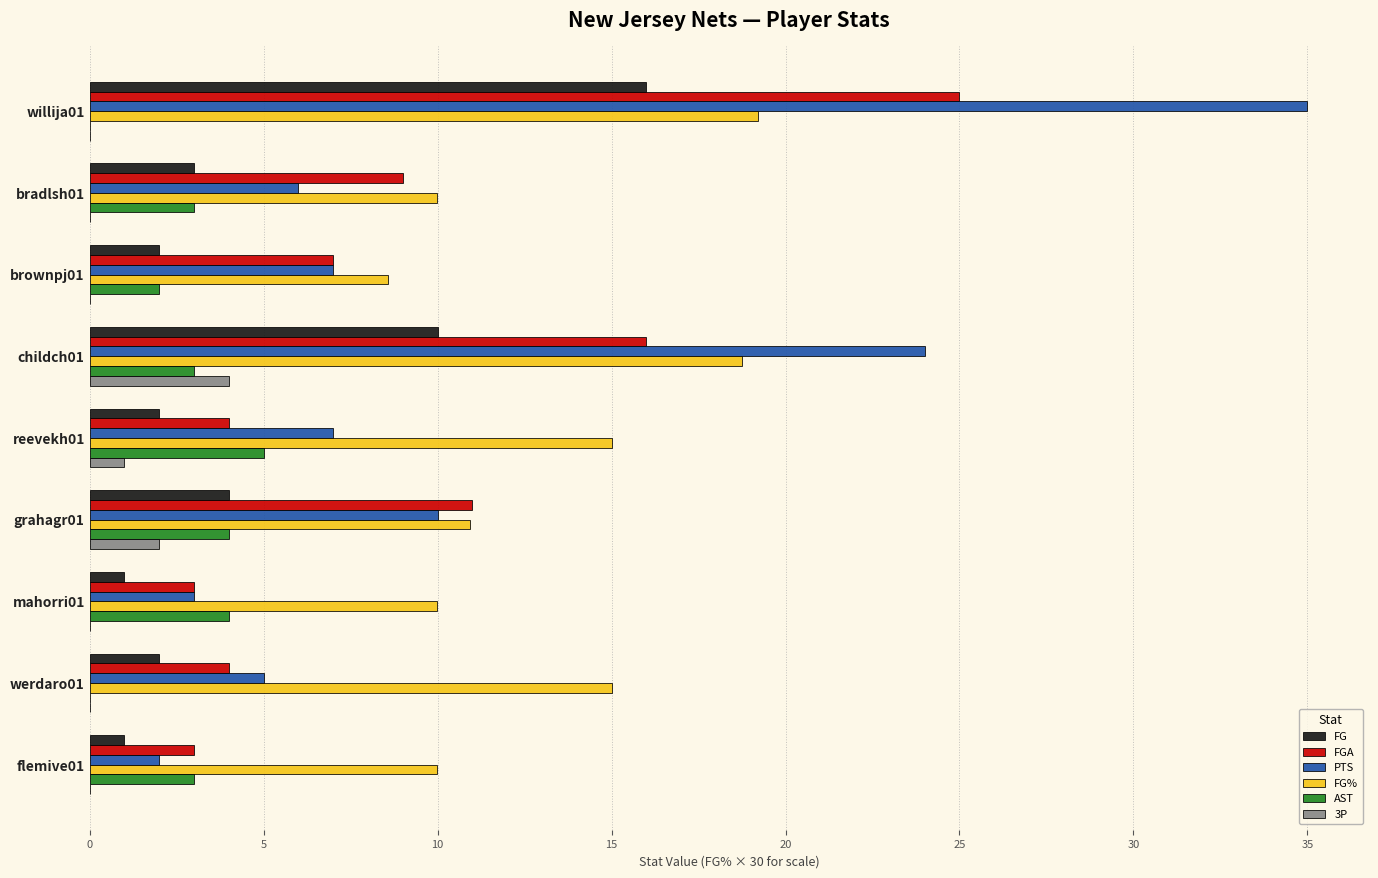

What is the sum of the 3P values at grahagr01 and reevekh01?

3.0